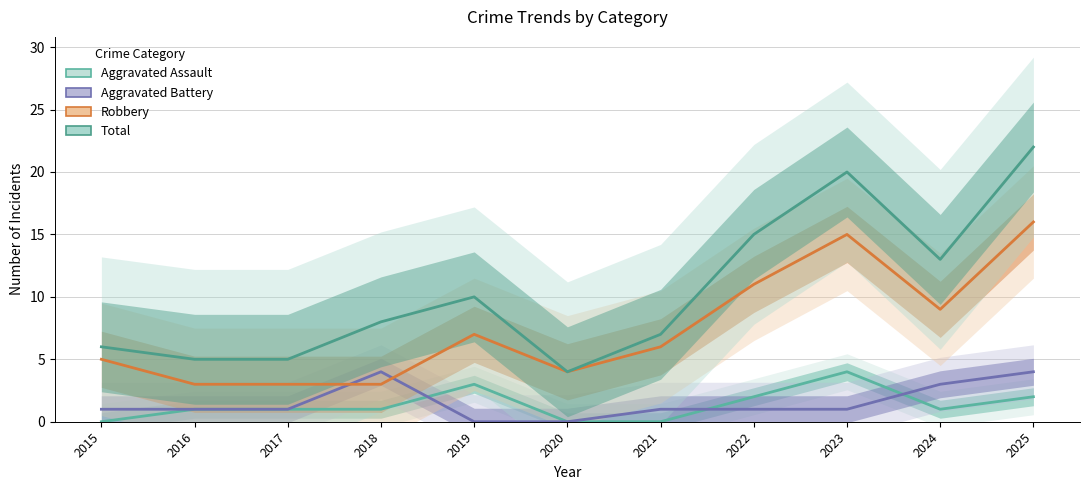

What is the average value of the Total series?

10